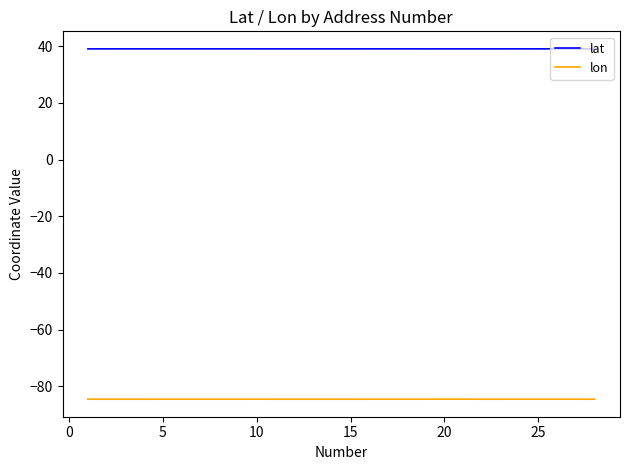

What is the greatest value displayed?

39.1